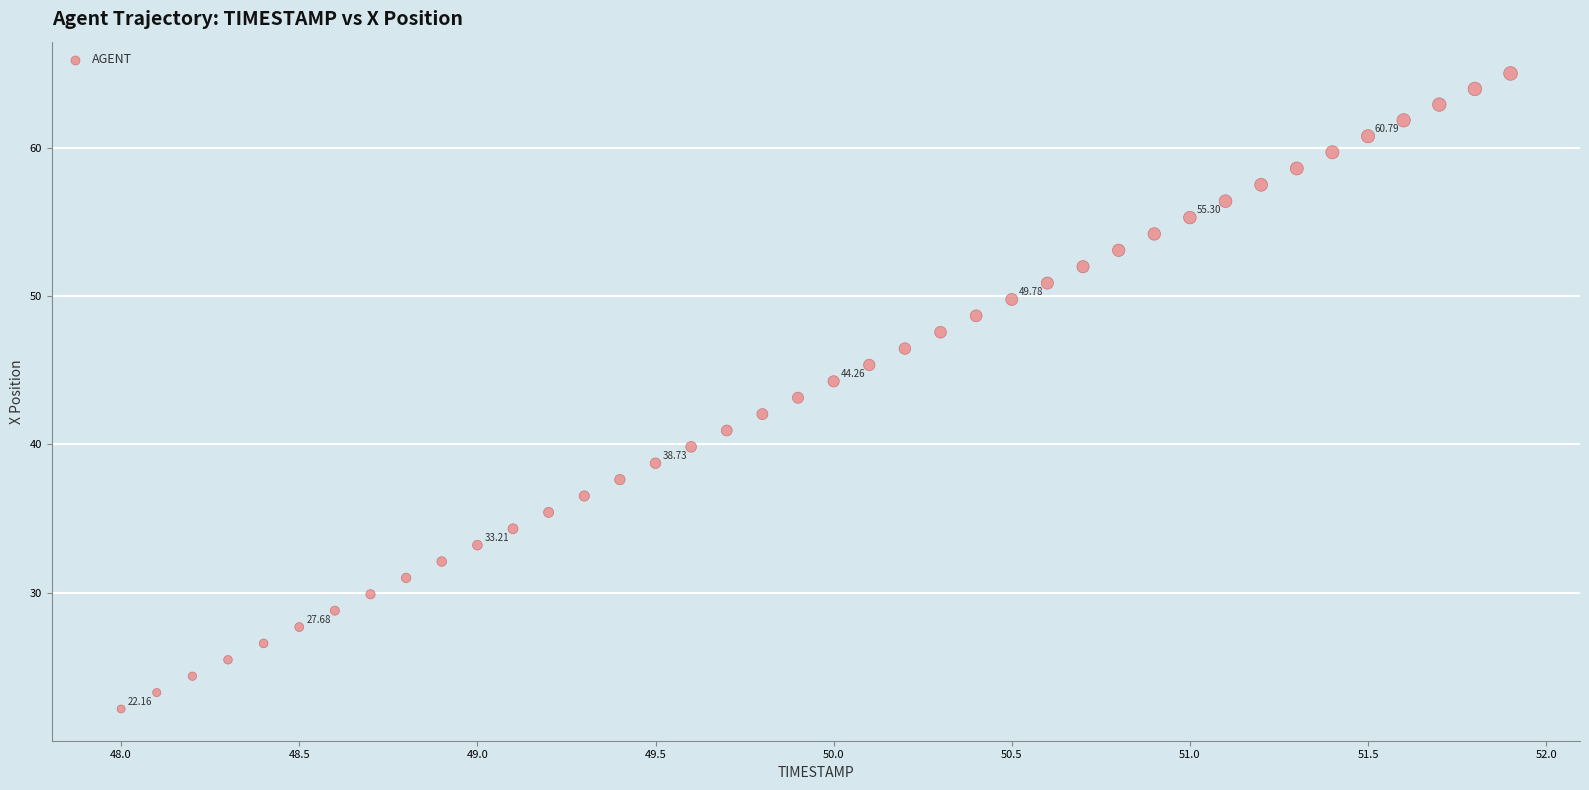

What is the range of Y values (max minus min)?

42.9